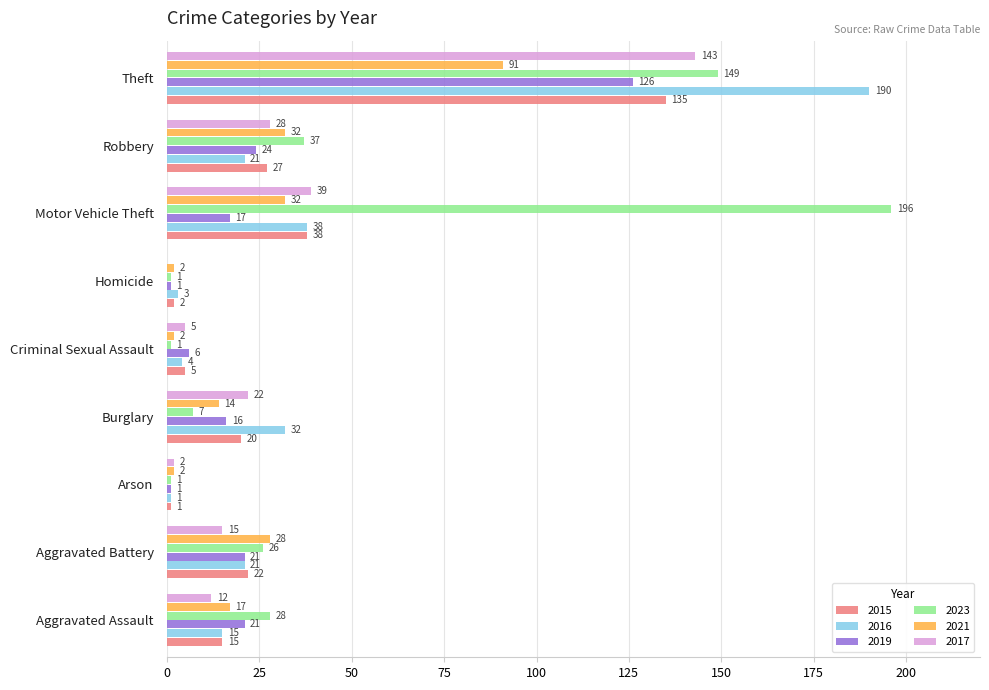

At which label does 2016 reach its peak?

Theft